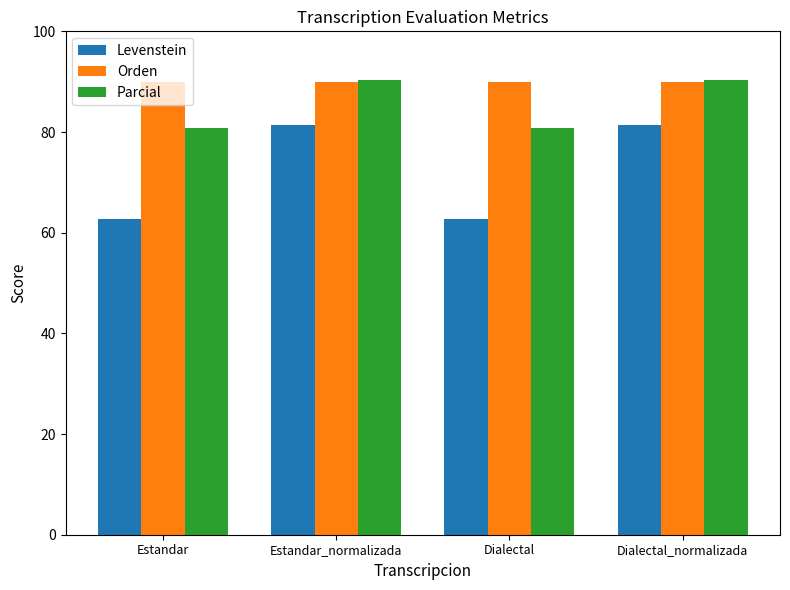

Reading right to left, list all the values displayed in this chart.

Levenstein: Dialectal_normalizada=81.4	Dialectal=62.7	Estandar_normalizada=81.4	Estandar=62.7
Orden: Dialectal_normalizada=90.0	Dialectal=90.0	Estandar_normalizada=90.0	Estandar=90.0
Parcial: Dialectal_normalizada=90.2	Dialectal=80.9	Estandar_normalizada=90.2	Estandar=80.9